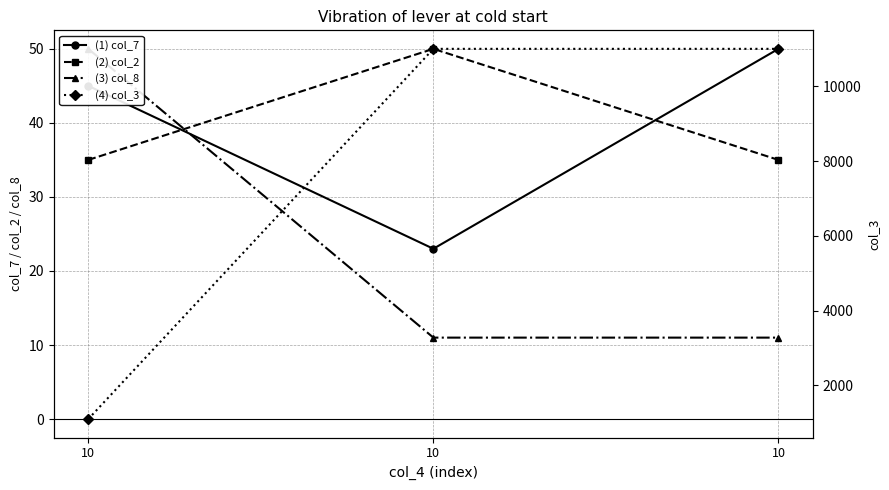

Rank the categories by (3) col_8 value from highest to lowest.

10, 10, 10